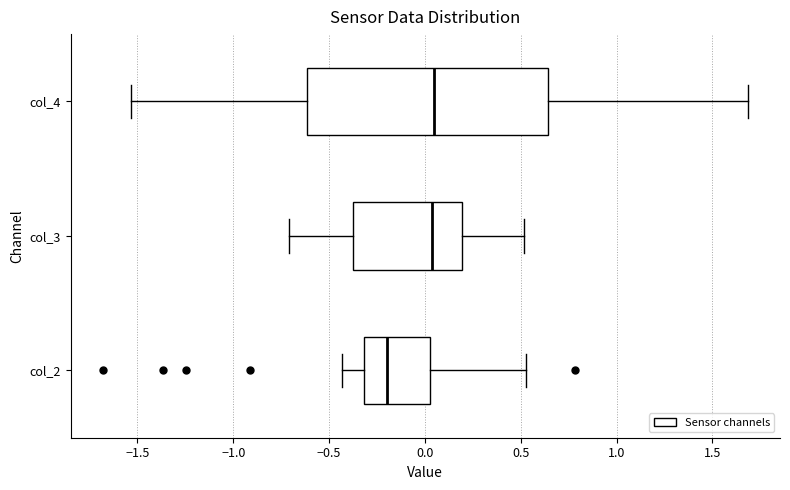

Reading bottom to top, read every box against the x-axis: the position of its median line, the range the box covers, and the ends of its whiskers. The values are not printed on the chart, so give them approximately, as read against the axis.

col_2: median -0.20, box -0.30 to 0.05, whiskers -0.45 to 0.55
col_3: median 0.05, box -0.35 to 0.20, whiskers -0.70 to 0.50
col_4: median 0.05, box -0.60 to 0.65, whiskers -1.55 to 1.70